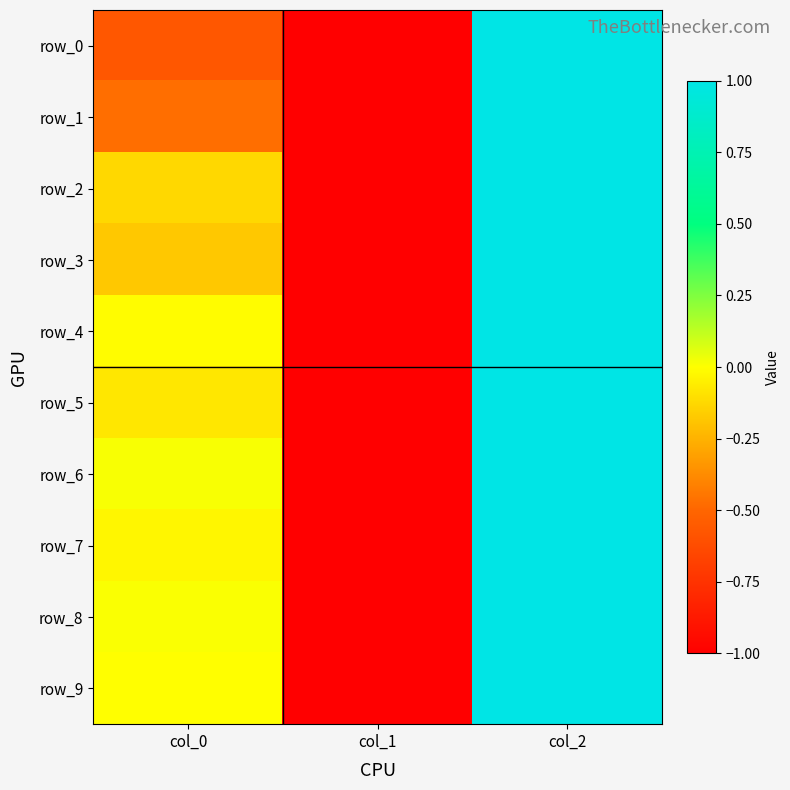

How many values in row_6 are below zero?

1